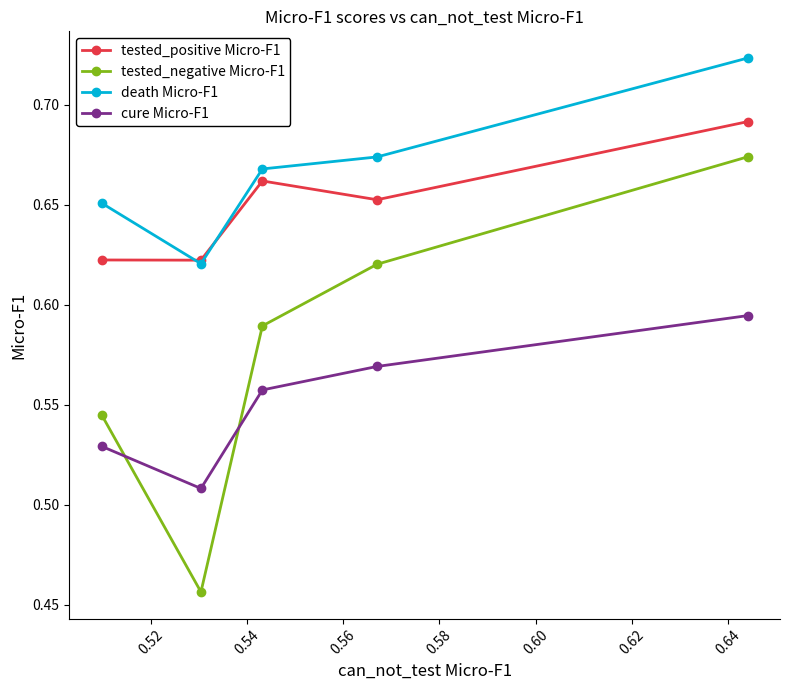

Which series has the largest range (max minus min)?

tested_negative Micro-F1